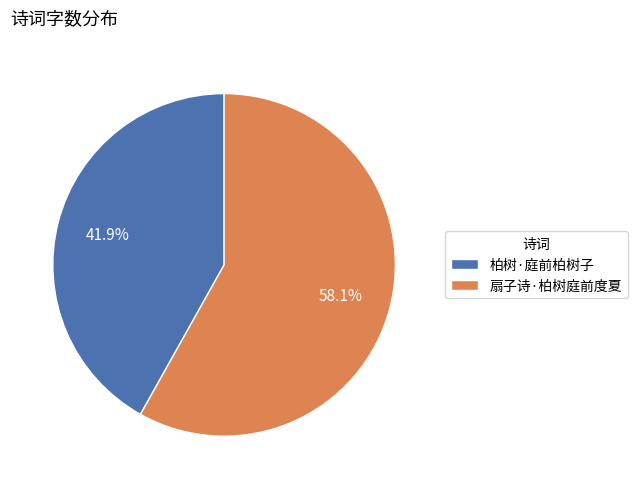

Does 柏树·庭前柏树子 account for over 50% of the chart?

No